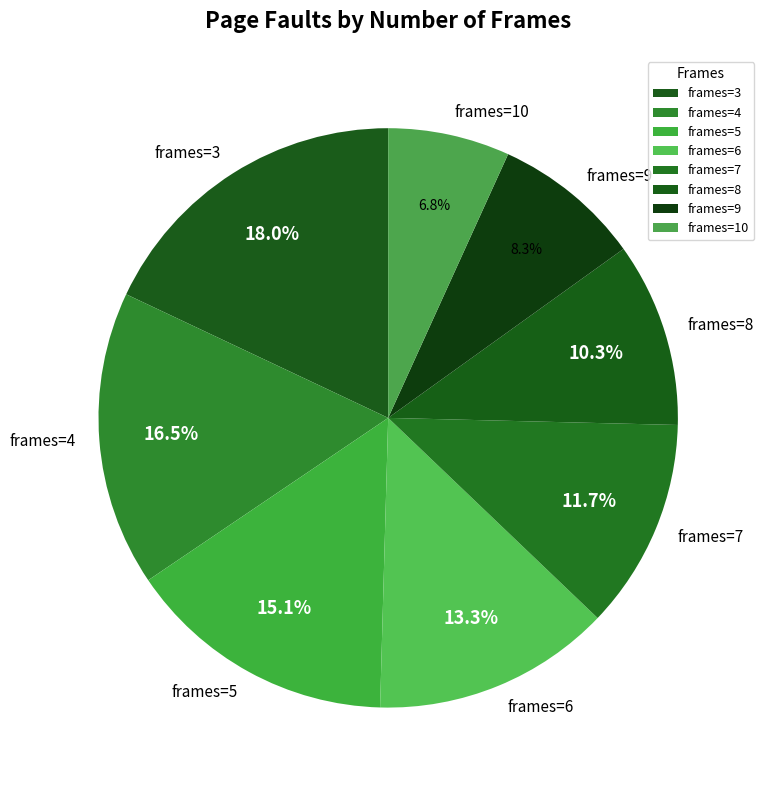

What portion of the pie excludes frames=7?

88.3%